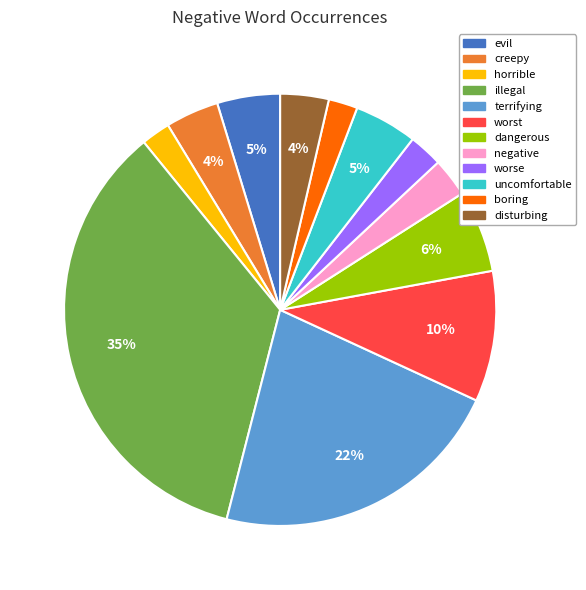

Combined, do disturbing and negative account for over 50%?

No